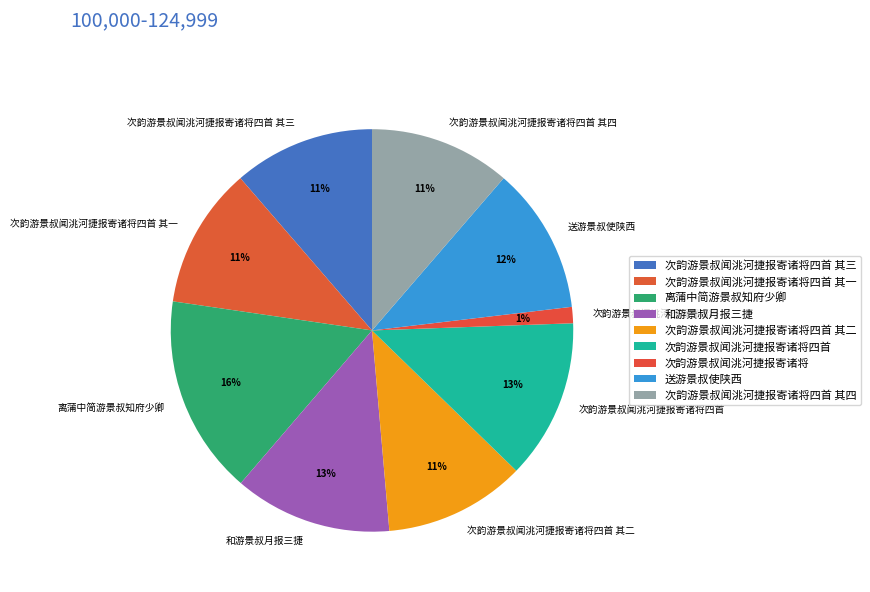

Do 送游景叔使陕西 and 次韵游景叔闻洮河捷报寄诸将四首 其二 together represent more than half of the pie?

No